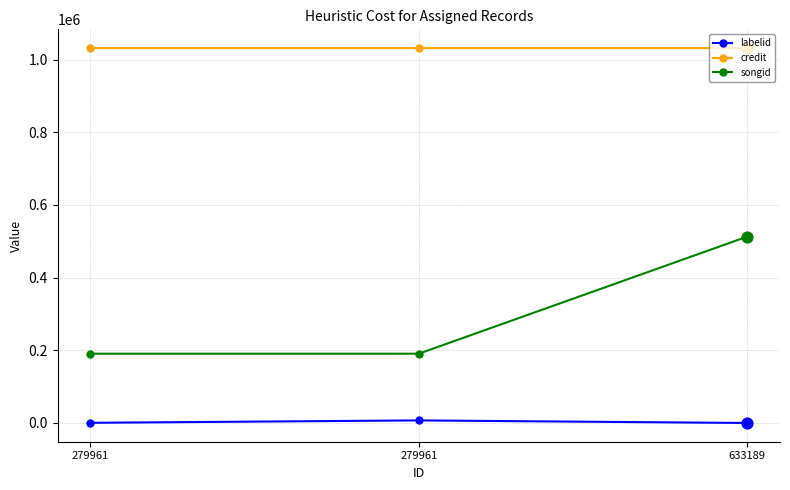

What are all the series names shown in the legend?

labelid, credit, songid